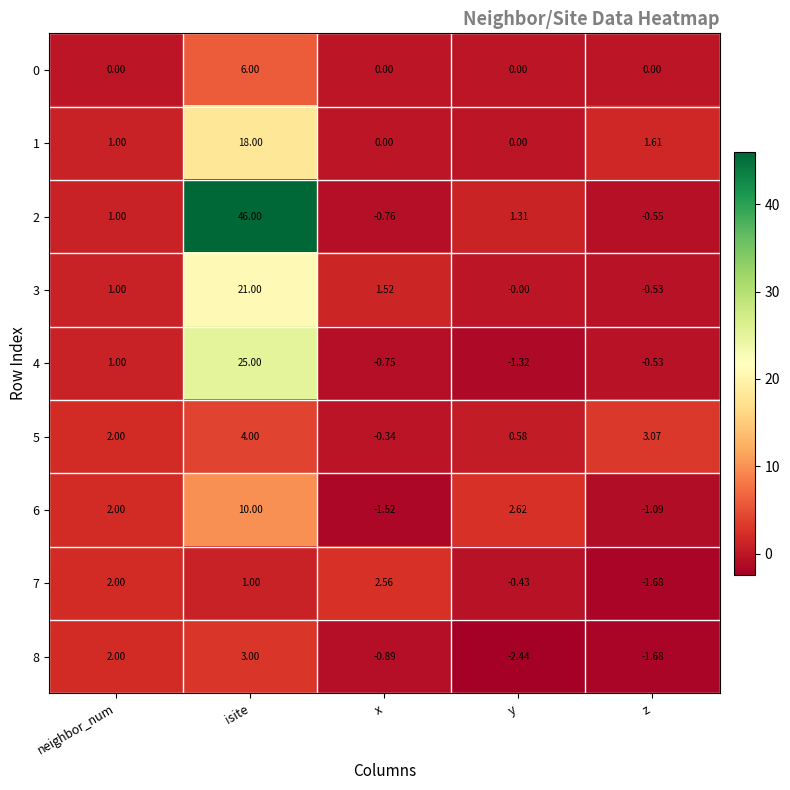

What is the total value across all series at neighbor_num?

12.0